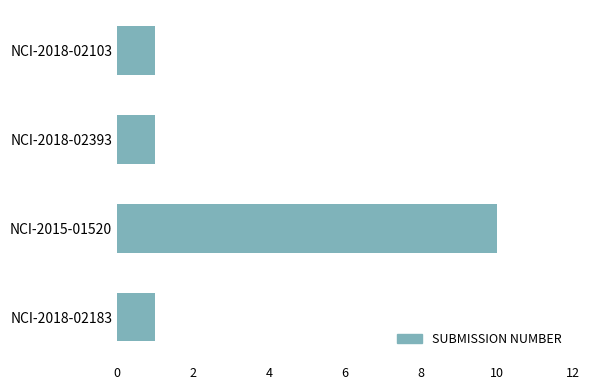

True or false: the data shows 1 at NCI-2018-02103.

True